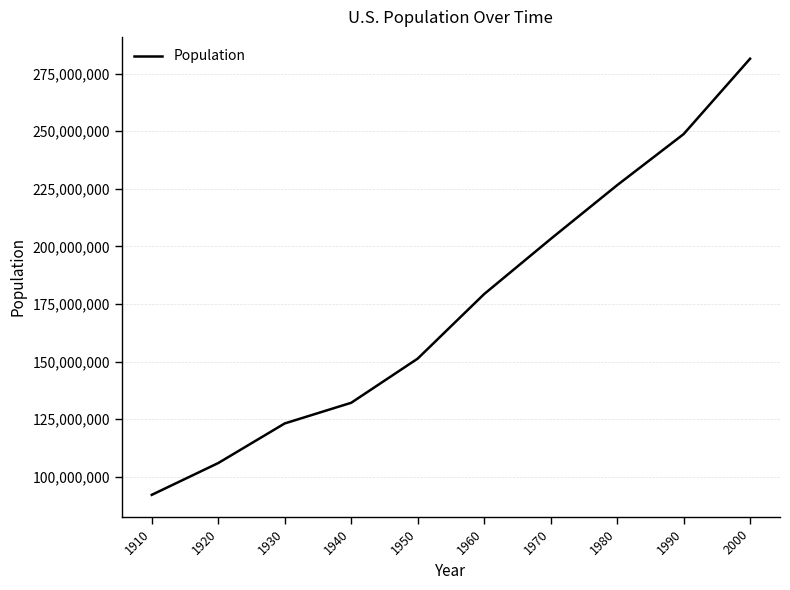

Reading left to right, extract all data points from this chart.

92228496	106021537	123202624	132164569	151325798	179323175	203211926	226545805	248709873	281421906